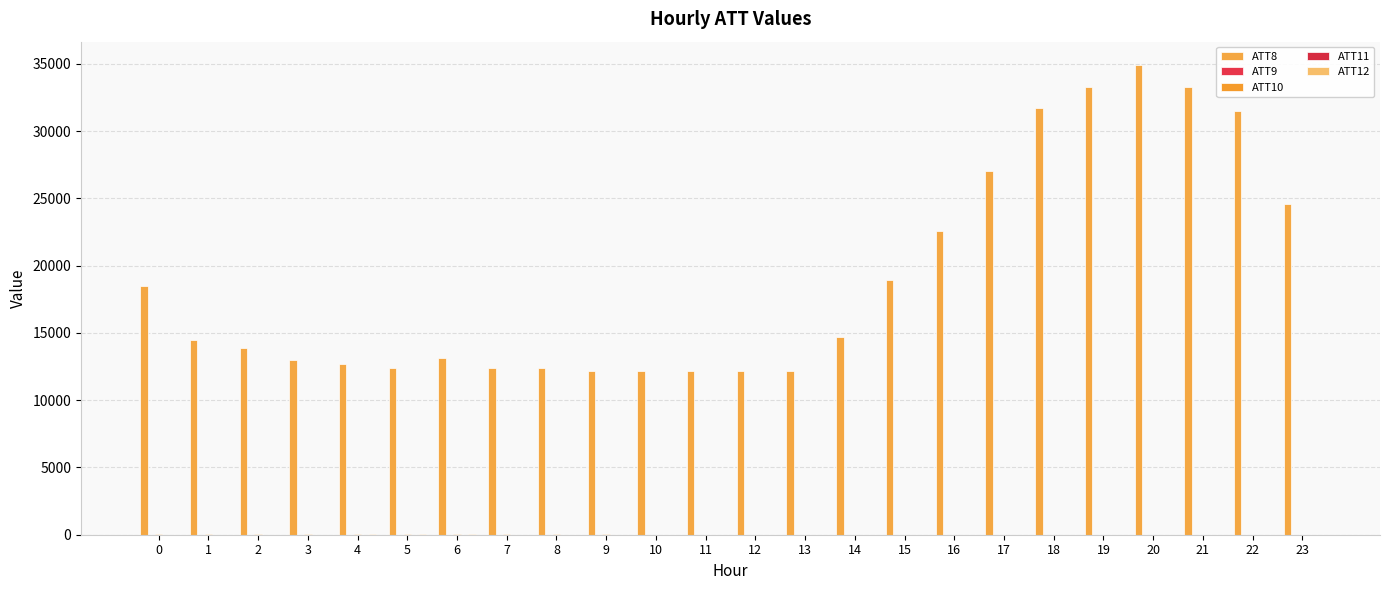

What is the value of the ATT8 bar at the 3rd from the left?

13900.0